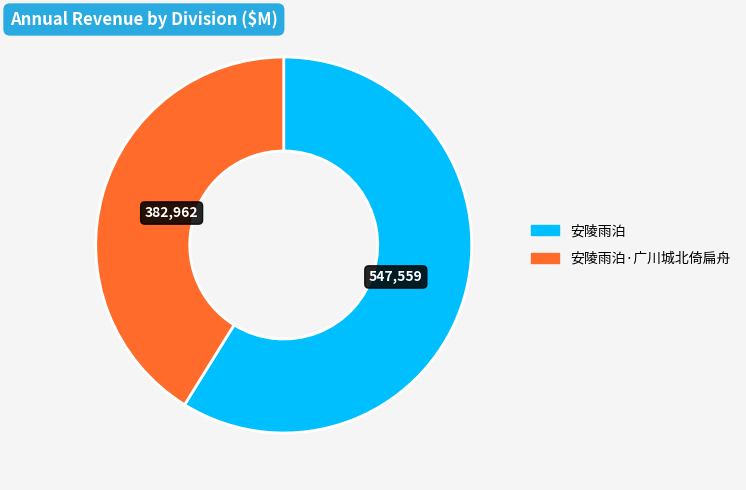

Is there any slice that represents more than half of the pie?

Yes